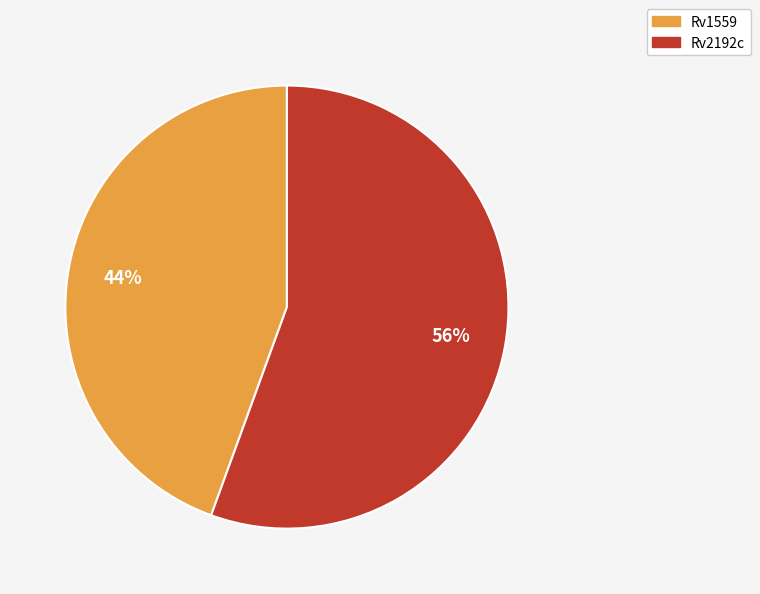

What percentage is the Rv2192c slice, to the nearest percent?

56%